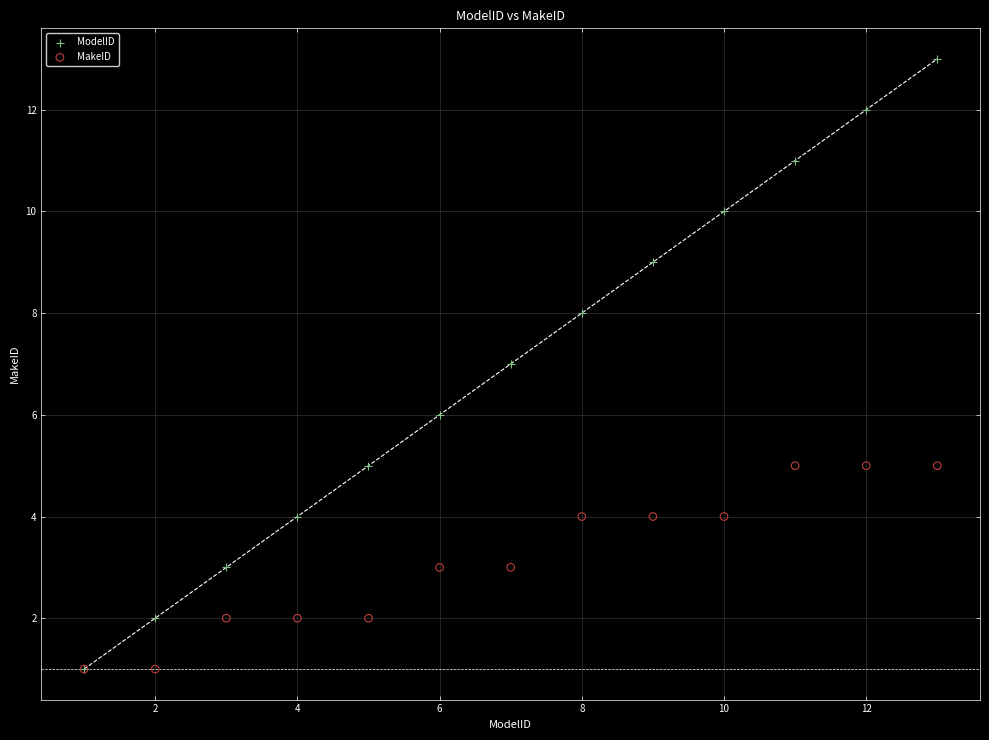

Which series has the widest spread of Y values?

ModelID